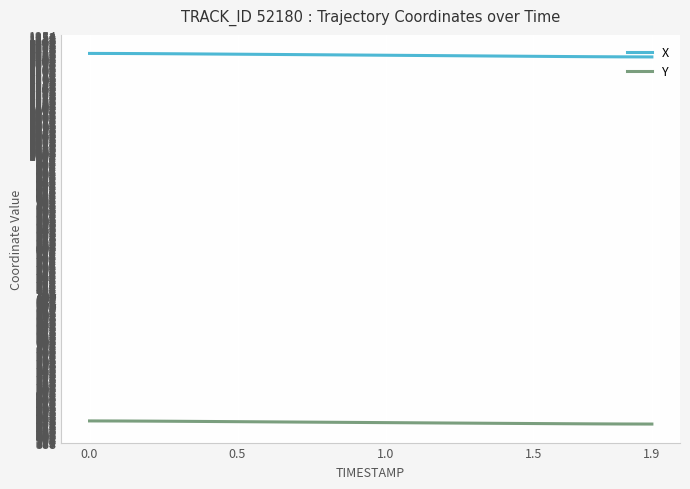

Rank the series by their maximum value, from highest to lowest.

X, Y